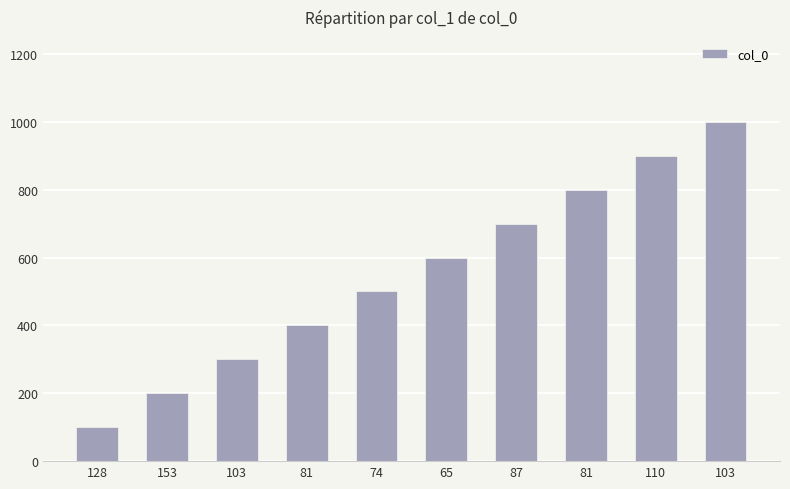

How many bars are there in total?

10